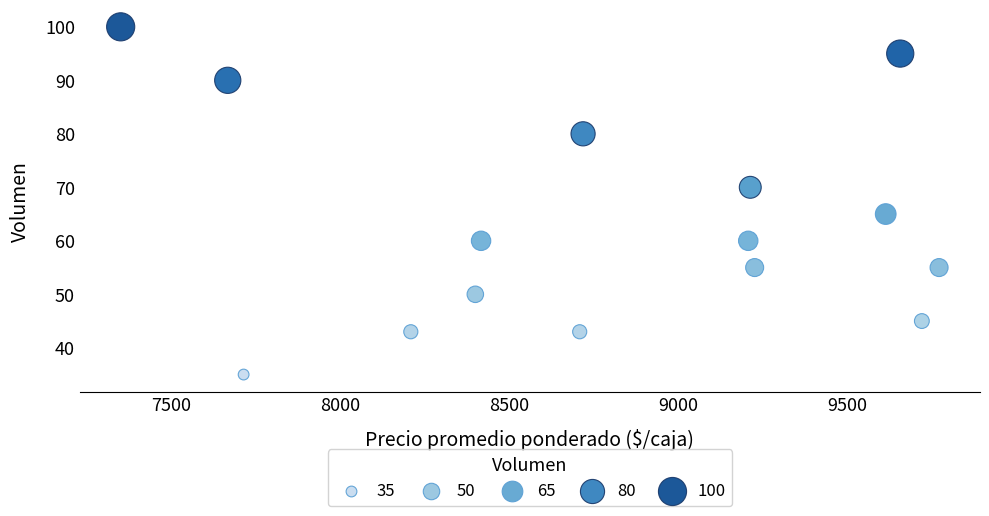

What is the range of Y values (max minus min)?

65